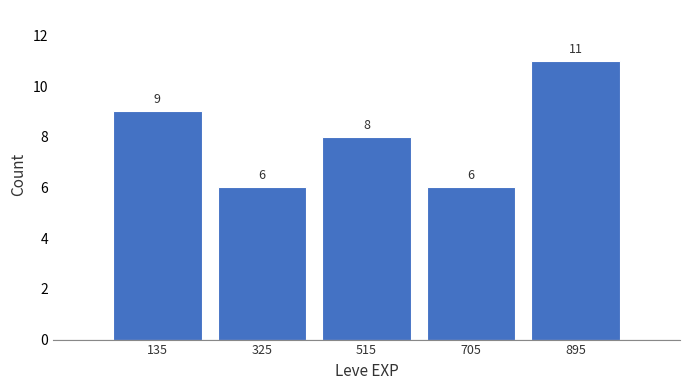

Reading left to right, list every bar in this chart as the range it spans on the x-axis followed by its height. The bar edges are not printed on the chart, so give them approximately, as read against the axis.

40 to 230: 9
230 to 420: 6
420 to 610: 8
610 to 800: 6
800 to 990: 11